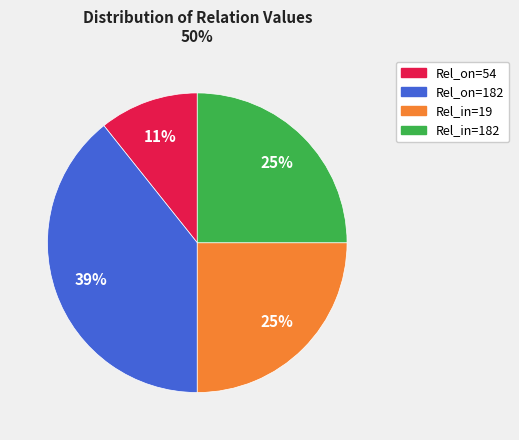

Do Rel_on=54 and Rel_in=182 together represent more than half of the pie?

No